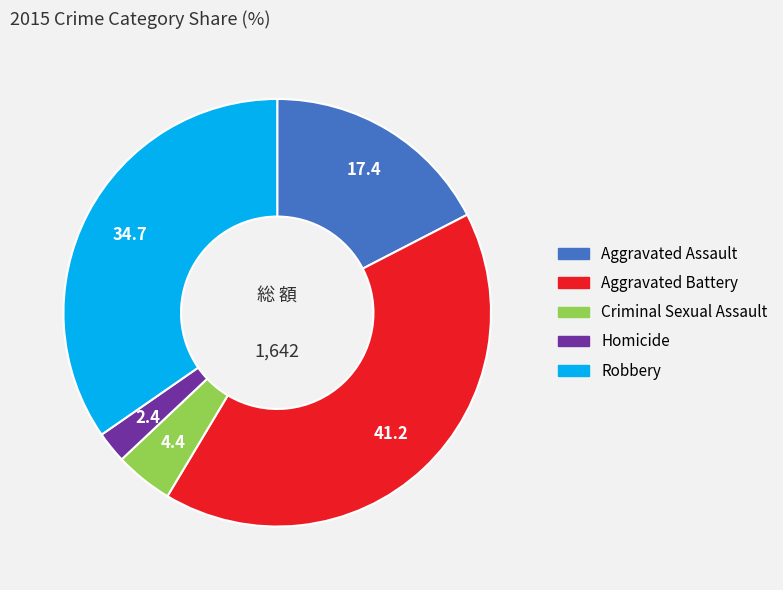

What is the largest slice in the pie chart?

Aggravated Battery